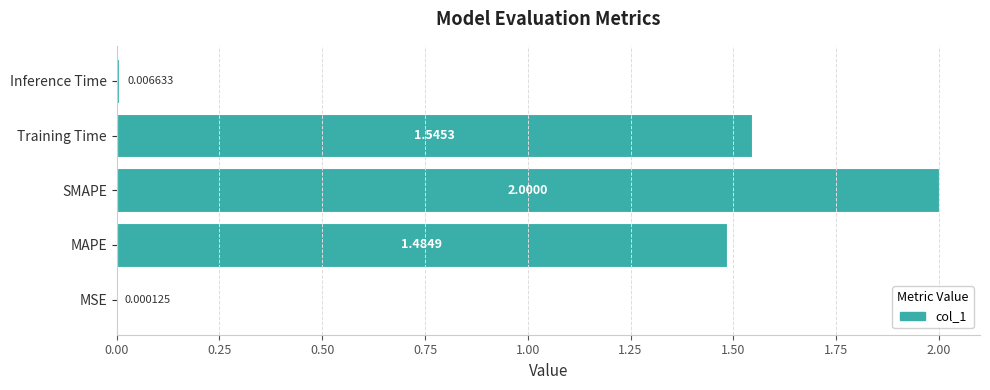

What is the sum of the values at MAPE and Training Time?

3.0